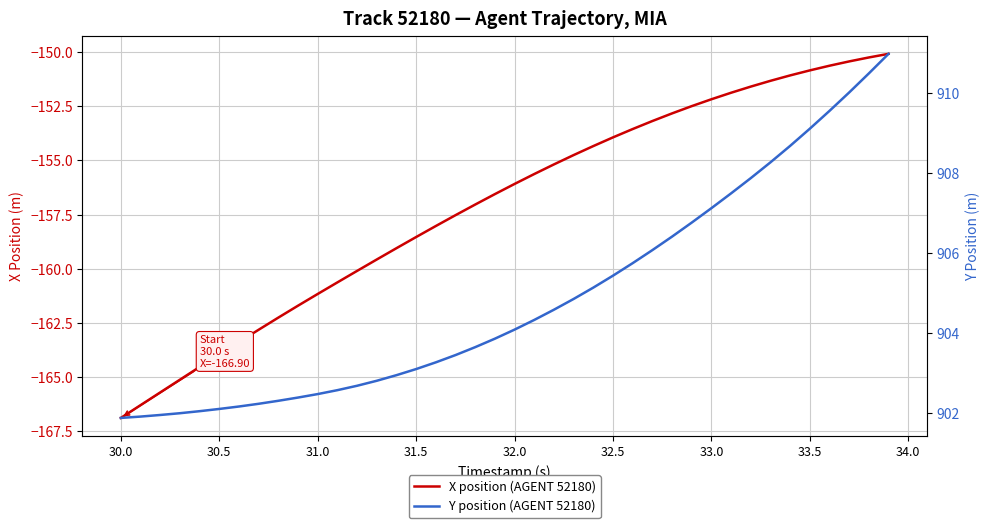

How many data points in Y position (AGENT 52180) are above 904?

20